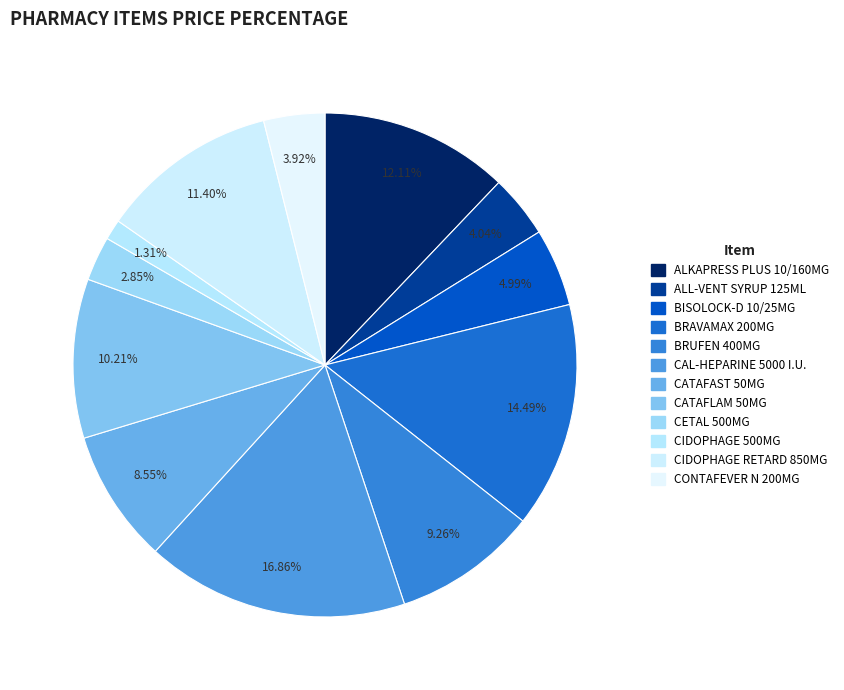

To the nearest percent, what is the average slice percentage?

8%